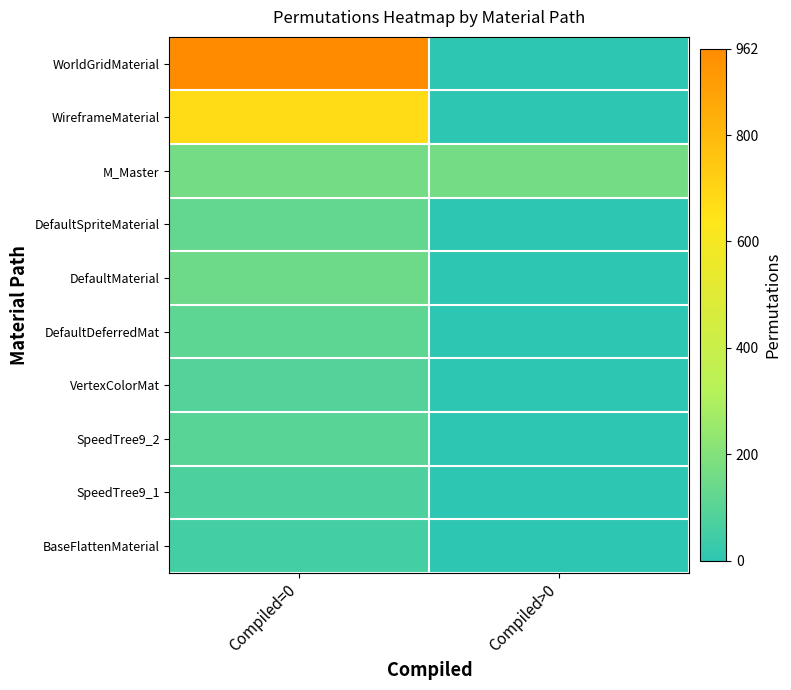

Reading right to left, transcribe all the data shown in this chart.

WorldGridMaterial: Compiled>0=0	Compiled=0=962
WireframeMaterial: Compiled>0=0	Compiled=0=675
M_Master: Compiled>0=162	Compiled=0=162
DefaultSpriteMaterial: Compiled>0=0	Compiled=0=126
DefaultMaterial: Compiled>0=0	Compiled=0=147
DefaultDeferredMat: Compiled>0=0	Compiled=0=115
VertexColorMat: Compiled>0=0	Compiled=0=90
SpeedTree9_2: Compiled>0=0	Compiled=0=98
SpeedTree9_1: Compiled>0=0	Compiled=0=72
BaseFlattenMaterial: Compiled>0=0	Compiled=0=53